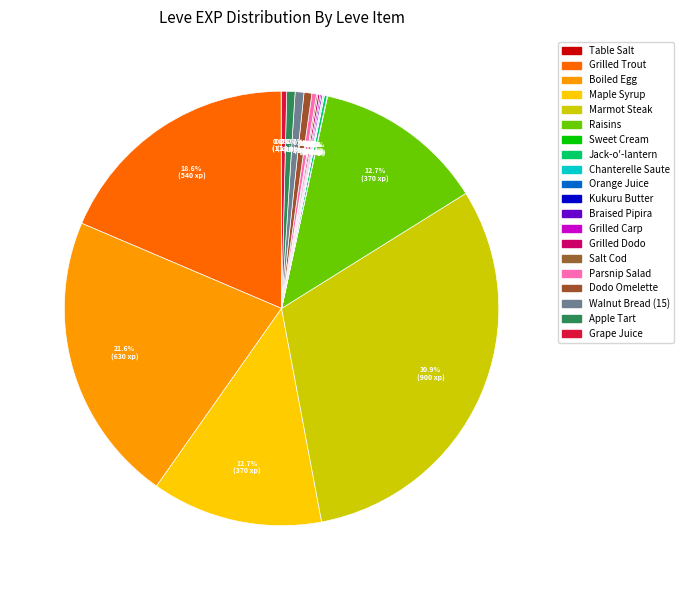

To the nearest percent, what is the difference between the Boiled Egg and Chanterelle Saute slice percentages?

22%